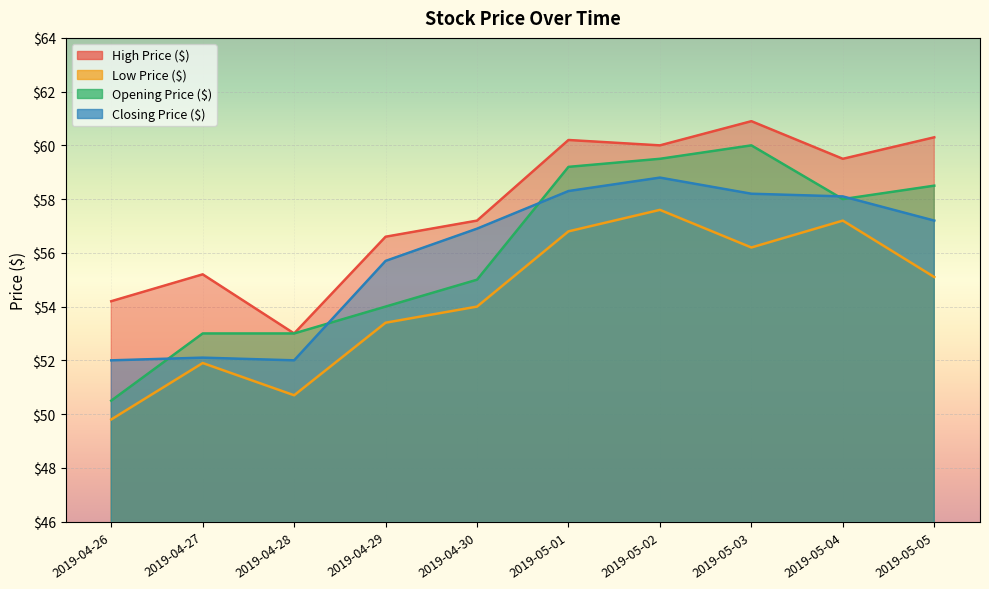

True or false: Closing Price ($) and High Price ($) intersect in this chart.

False